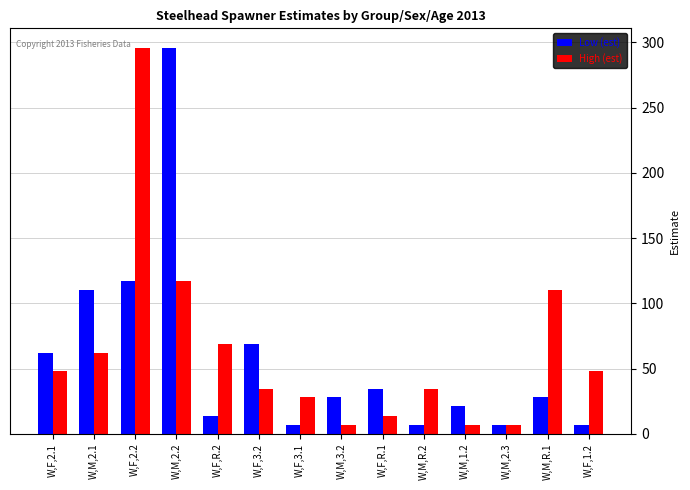

How many groups of bars are there?

14